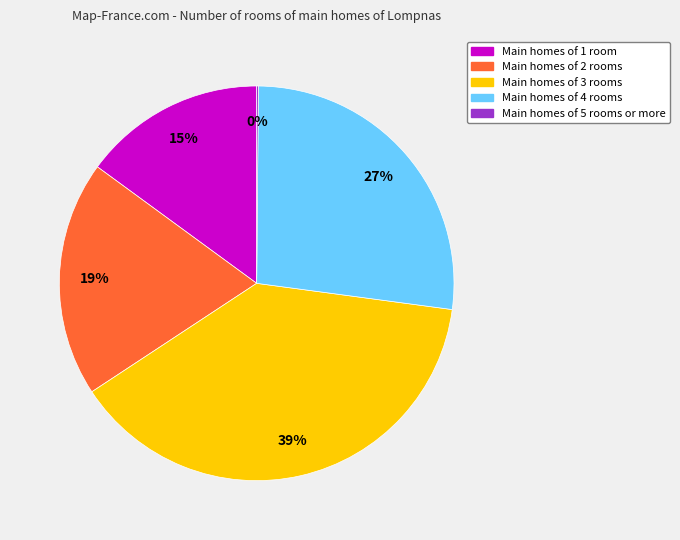

Which slice is the largest?

Main homes of 3 rooms